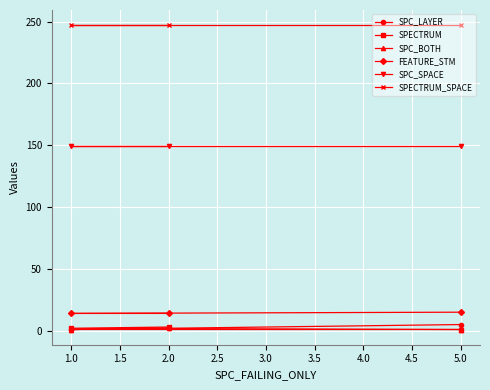

At which label is SPC_BOTH closest to 1?

1.0